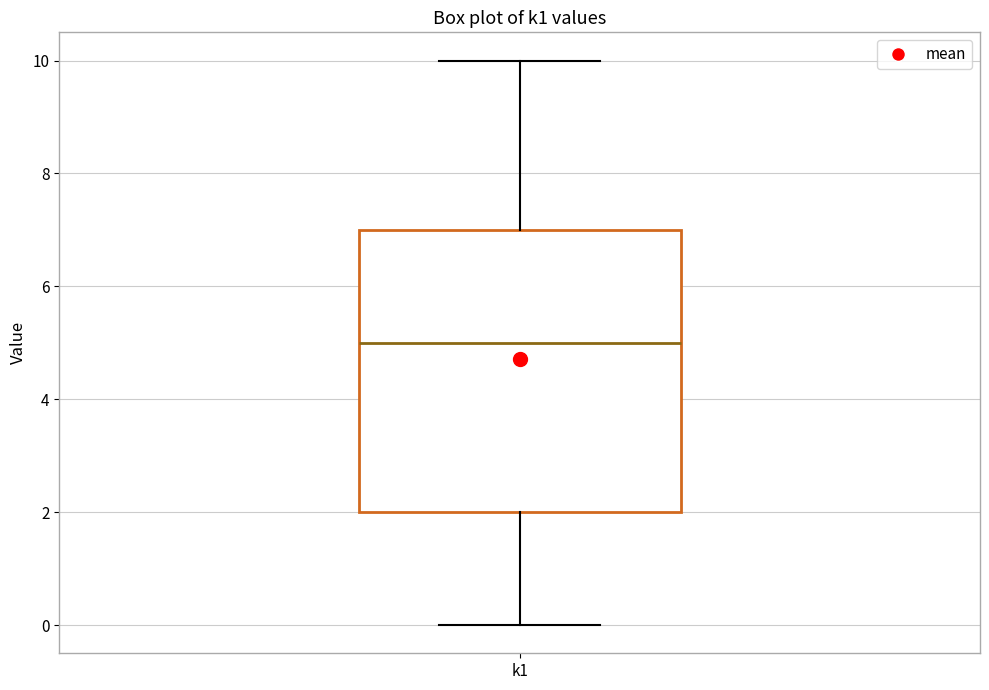

Where is the upper edge of the box for k1 on the y-axis? The values are not printed on the chart, so give them approximately, as read against the axis.

7